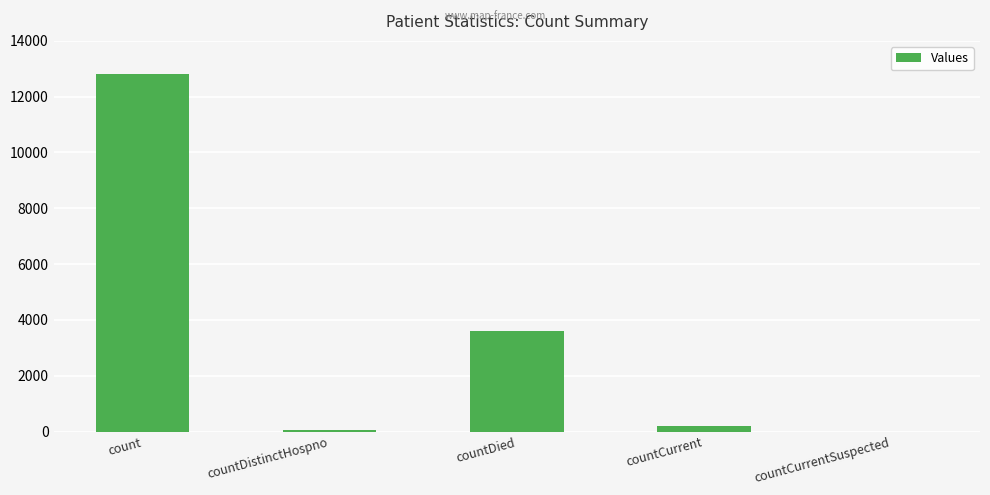

Reading right to left, list all the values displayed in this chart.

0	180	3586	67	12830